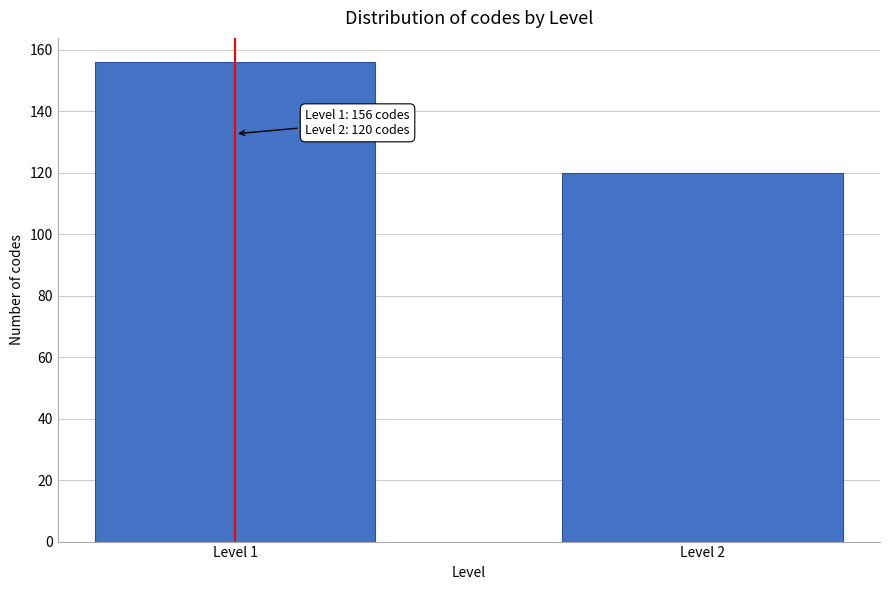

Reading right to left, extract all data points from this chart.

120	156